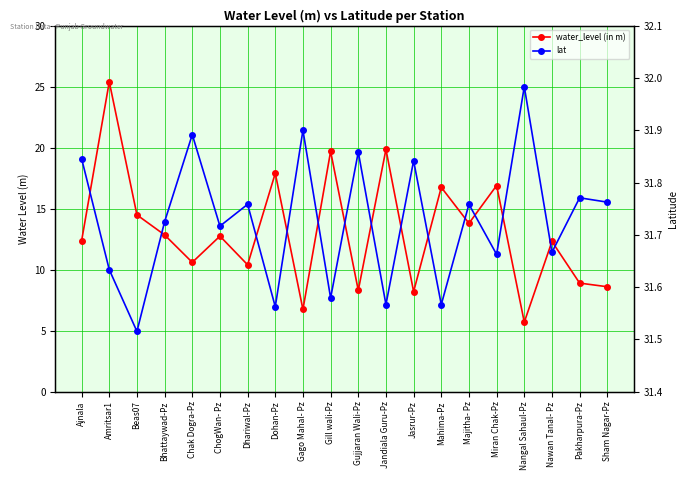

Reading right to left, extract all data points from this chart.

water_level (in m): 8.6	8.9	12.3	5.7	16.9	13.8	16.8	8.2	19.9	8.3	19.7	6.7	17.9	10.4	12.8	10.6	12.8	14.5	25.4	12.4
lat: 31.8	31.8	31.7	32.0	31.7	31.8	31.6	31.8	31.6	31.9	31.6	31.9	31.6	31.8	31.7	31.9	31.7	31.5	31.6	31.8